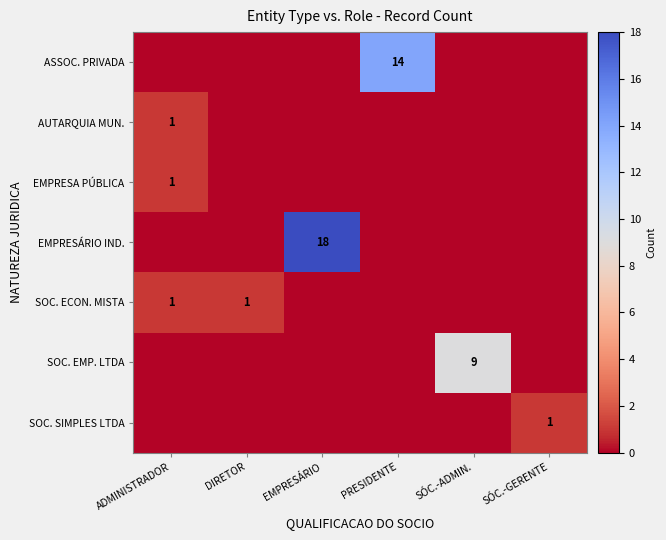

Is it true that ASSOC. PRIVADA equals 8 at PRESIDENTE?

False